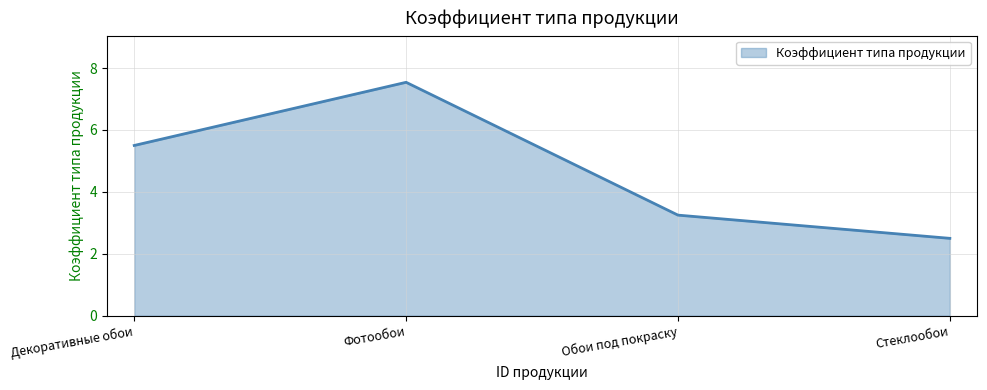

At which label is the value closest to 5?

Декоративные обои